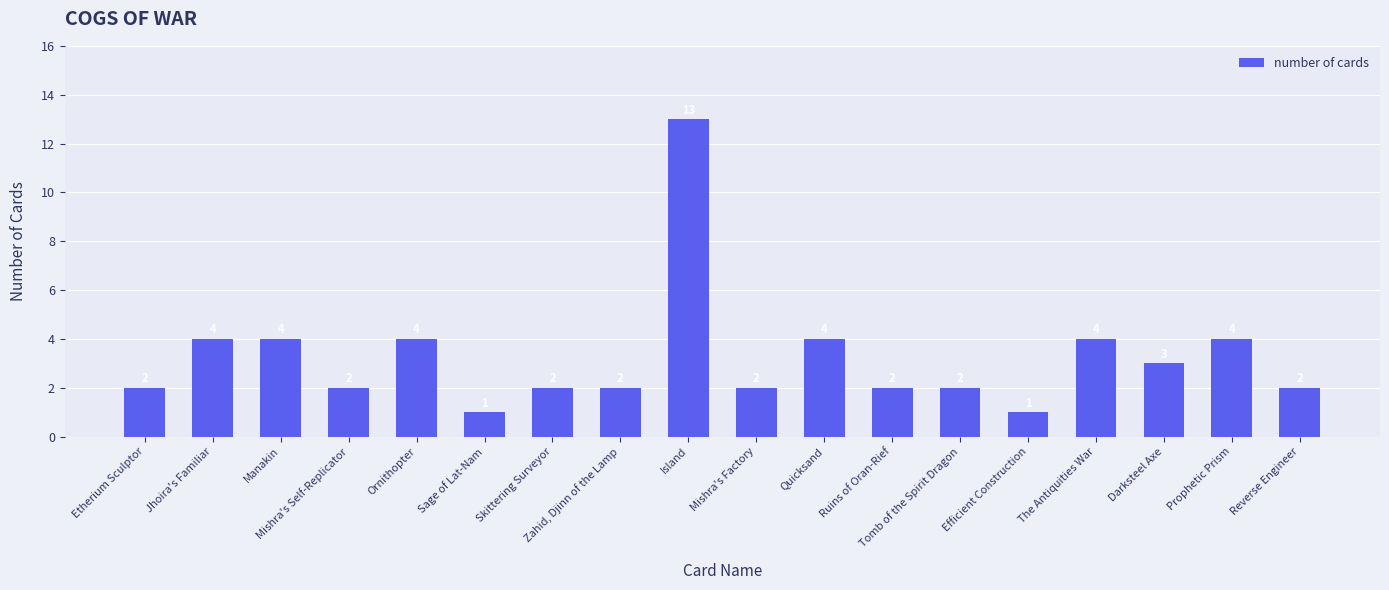

Reading left to right, list all the values displayed in this chart.

2	4	4	2	4	1	2	2	13	2	4	2	2	1	4	3	4	2